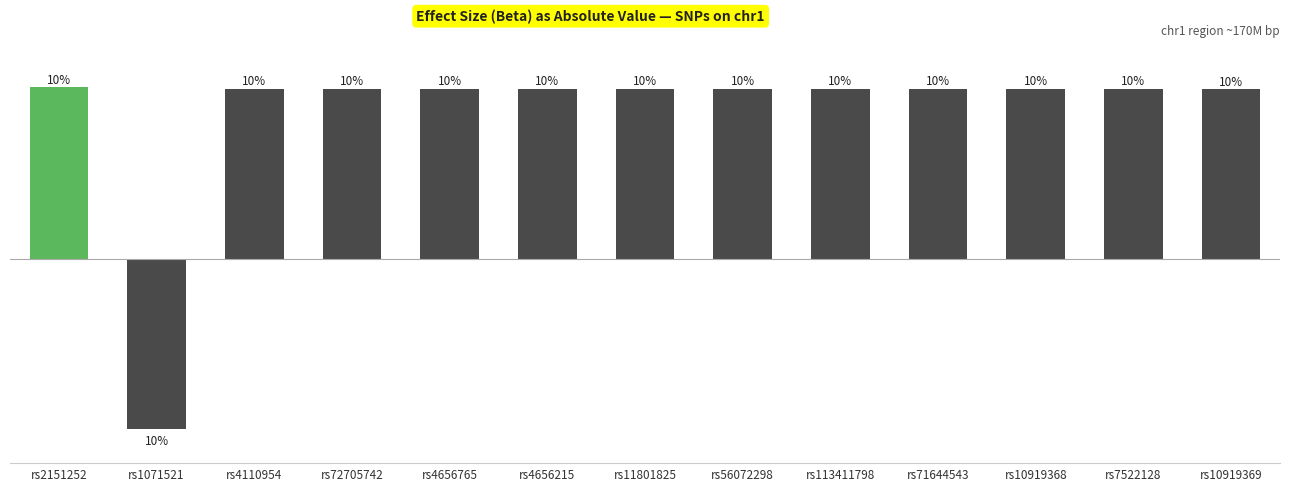

The value at rs1071521 is -0.0. True or false?

False